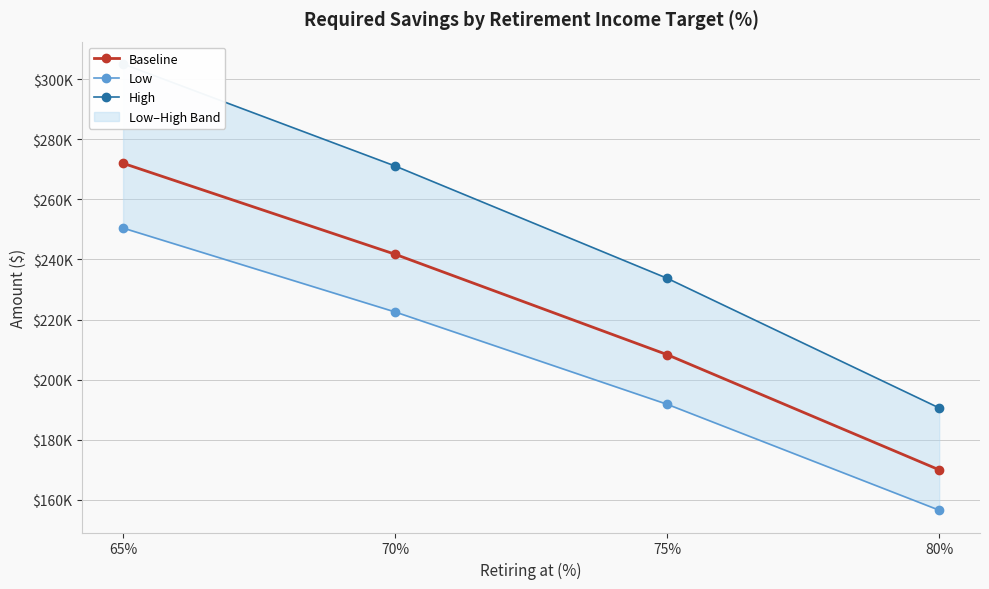

Rank the series by their average value, from highest to lowest.

High, Baseline, Low